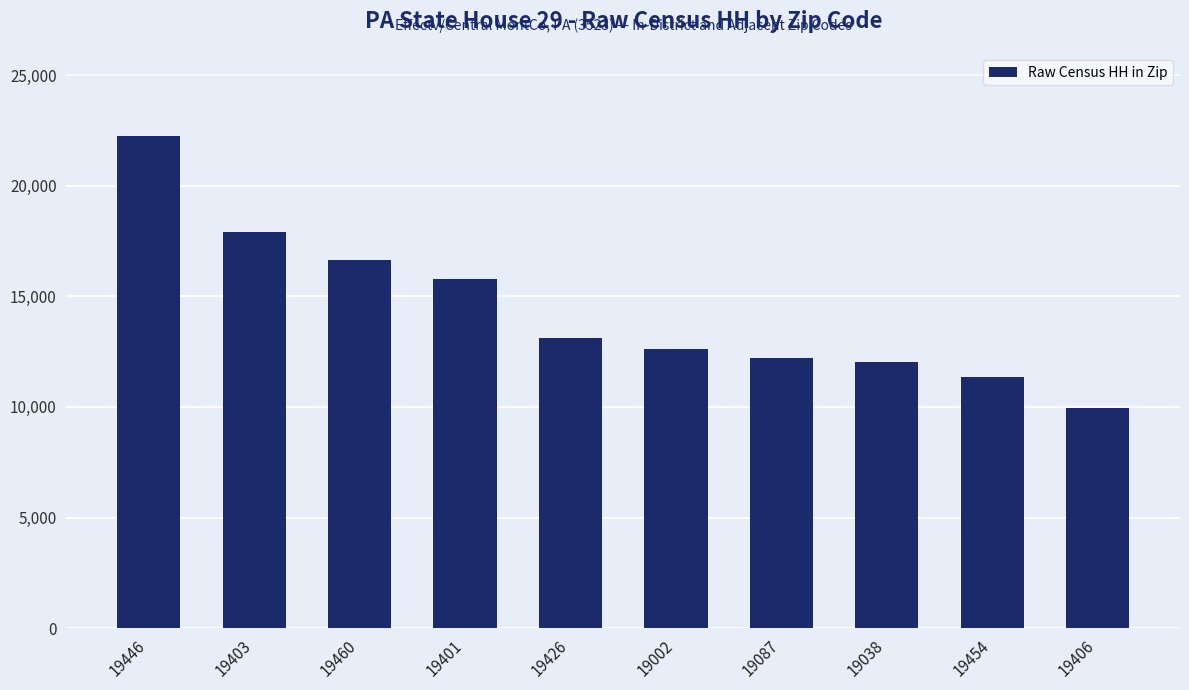

How many bars are there in total?

10